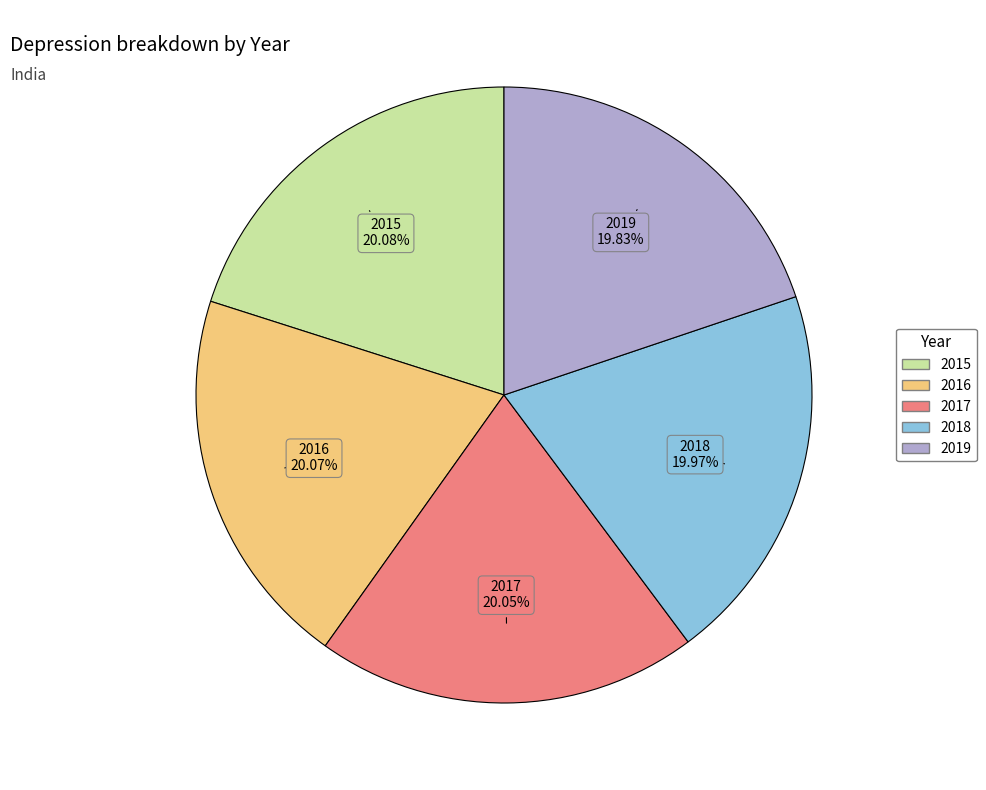

What is the ratio of the value at 2016 to the value at 2017?

1.0